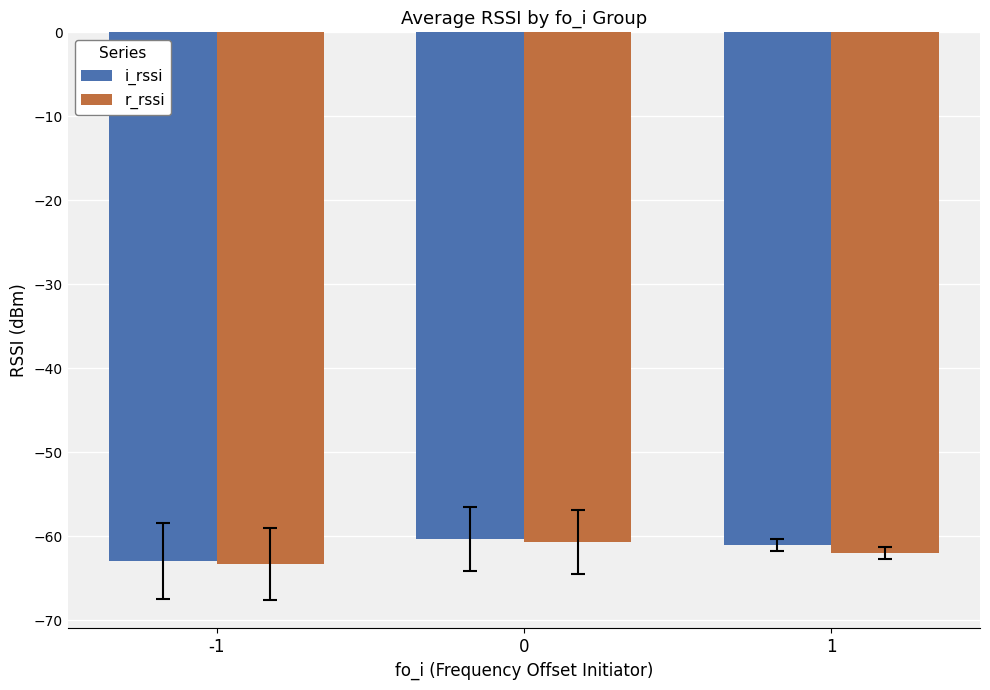

How many series are shown in this chart?

2